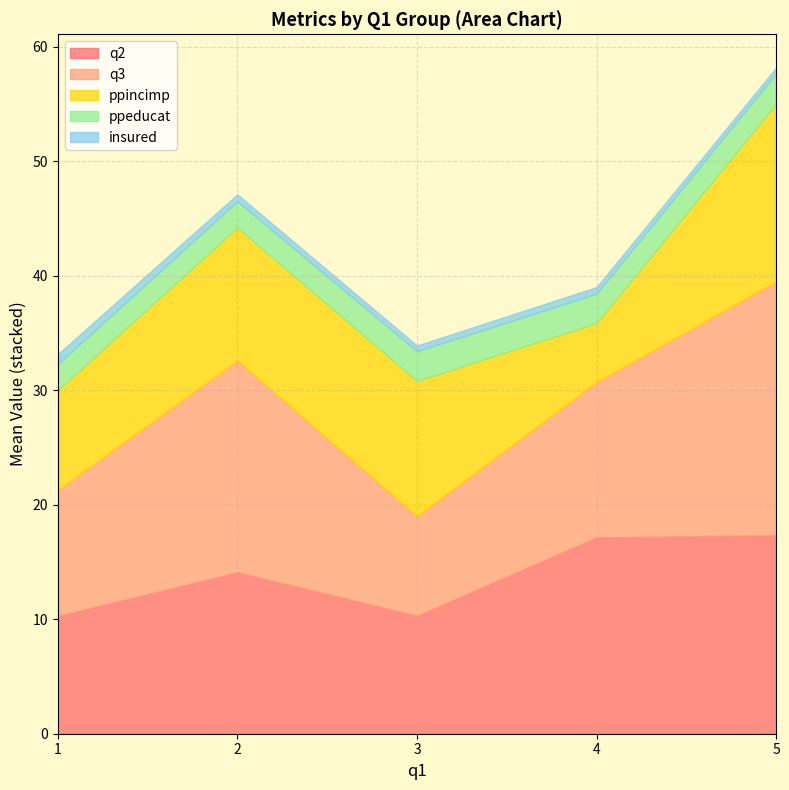

What are all the series names shown in the legend?

q2, q3, ppincimp, ppeducat, insured